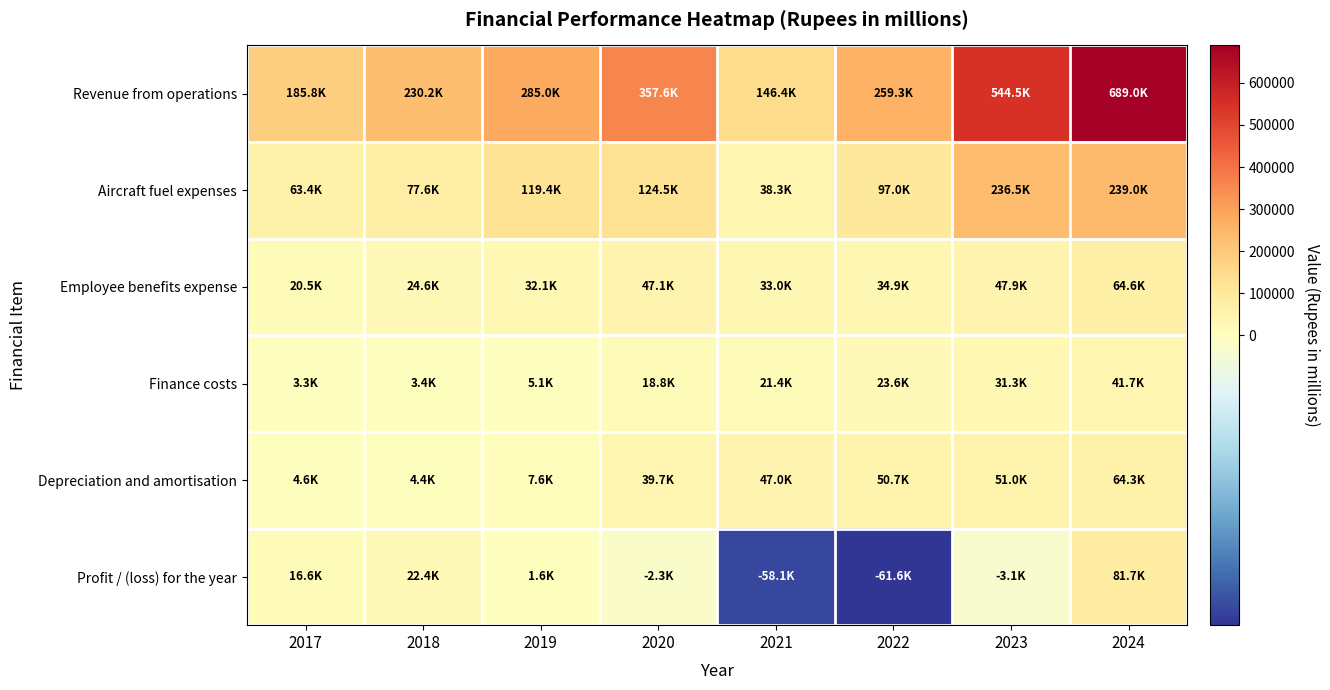

Reading right to left, list all the values displayed in this chart.

Revenue from operations: 2024=689043.4	2023=544464.5	2022=259309.3	2021=146406.3	2020=357560.0	2019=284967.7	2018=230208.9	2017=185805.0
Aircraft fuel expenses: 2024=239045.8	2023=236460.2	2022=96952.4	2021=38312.8	2020=124537.9	2019=119427.9	2018=77601.4	2017=63415.1
Employee benefits expense: 2024=64618.6	2023=47947.5	2022=34864.4	2021=32954.9	2020=47099.6	2019=32105.6	2018=24550.2	2017=20481.9
Finance costs: 2024=41693.5	2023=31317.3	2022=23580.2	2021=21419.8	2020=18758.7	2019=5089.6	2018=3398.2	2017=3307.8
Depreciation and amortisation: 2024=64257.3	2023=51029.7	2022=50686.0	2021=46994.5	2020=39739.3	2019=7595.8	2018=4368.8	2017=4572.5
Profit / (loss) for the year: 2024=81724.7	2023=-3057.9	2022=-61618.4	2021=-58064.3	2020=-2336.8	2019=1572.5	2018=22423.2	2017=16591.5